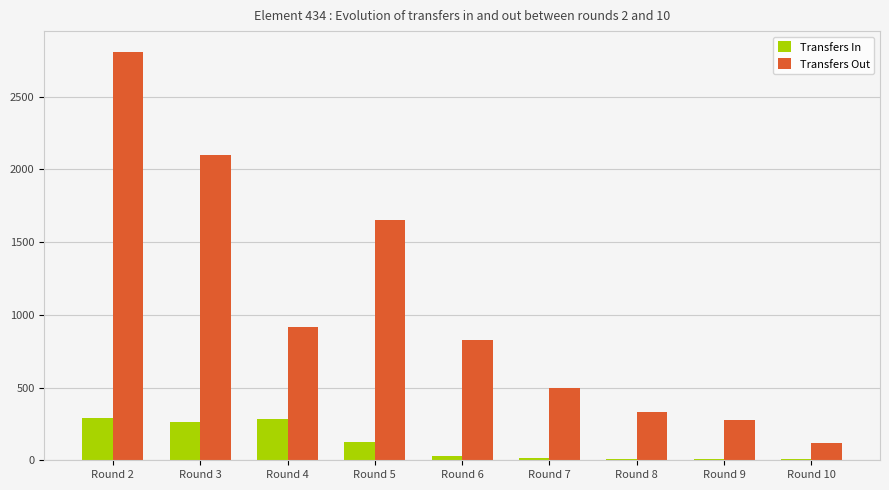

Between Round 2 and Round 10, which series saw the biggest shift?

Transfers Out